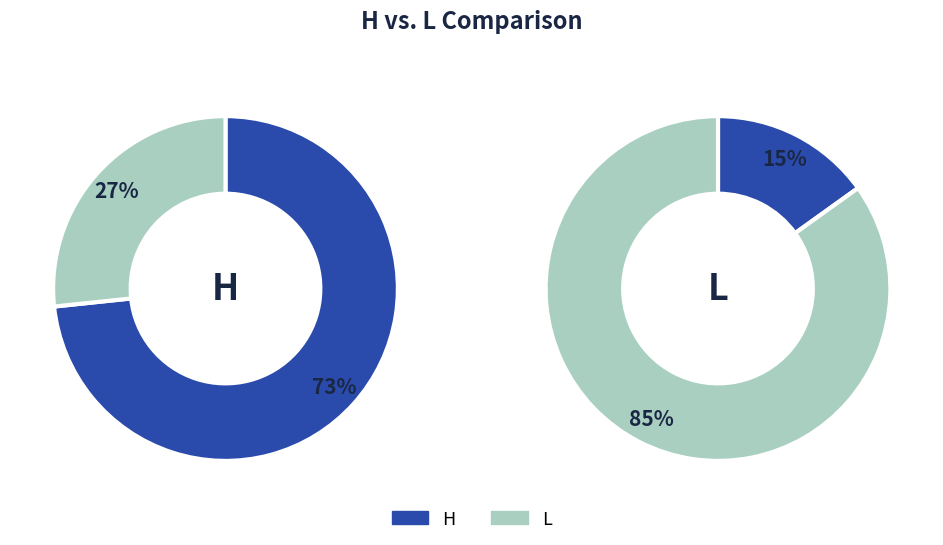

To the nearest percent, what portion does L represent?

85%